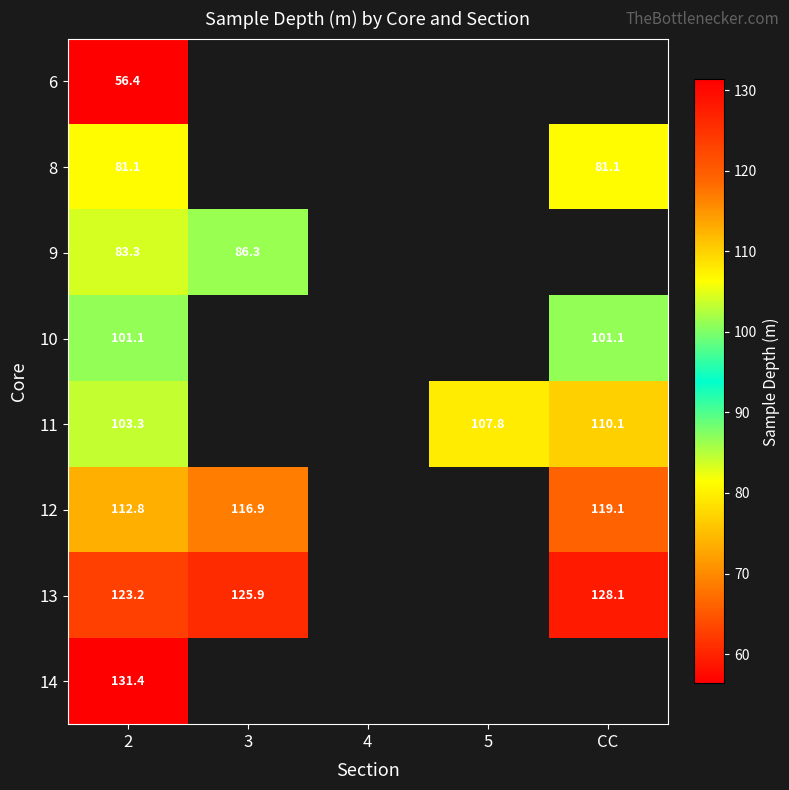

At which category does the chart reach its minimum across all series?

2